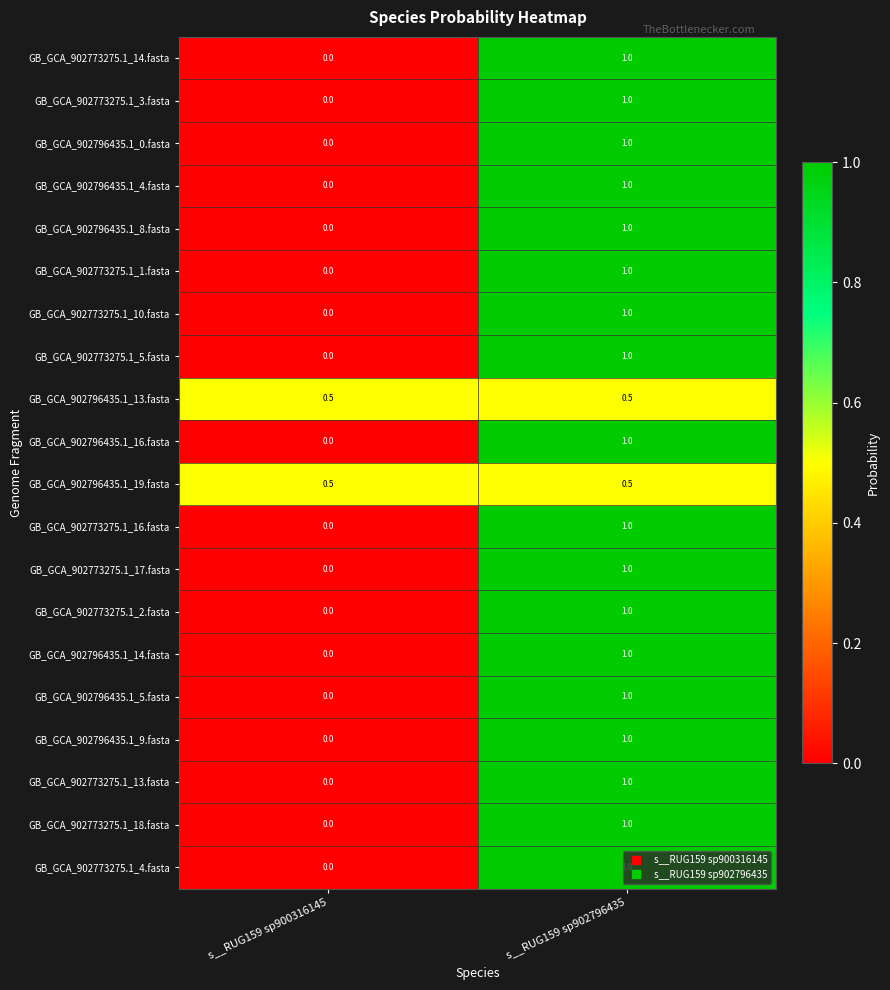

Which category has the highest value across all series?

s__RUG159 sp902796435